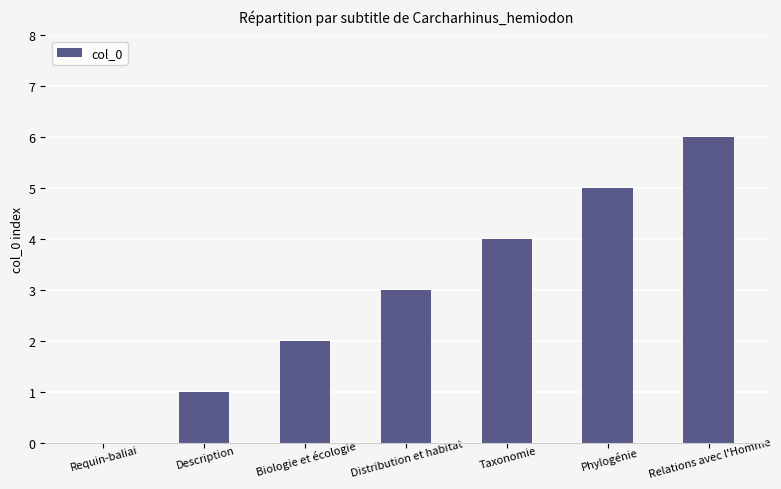

Which label corresponds to the largest value in the chart?

Relations avec l'Homme